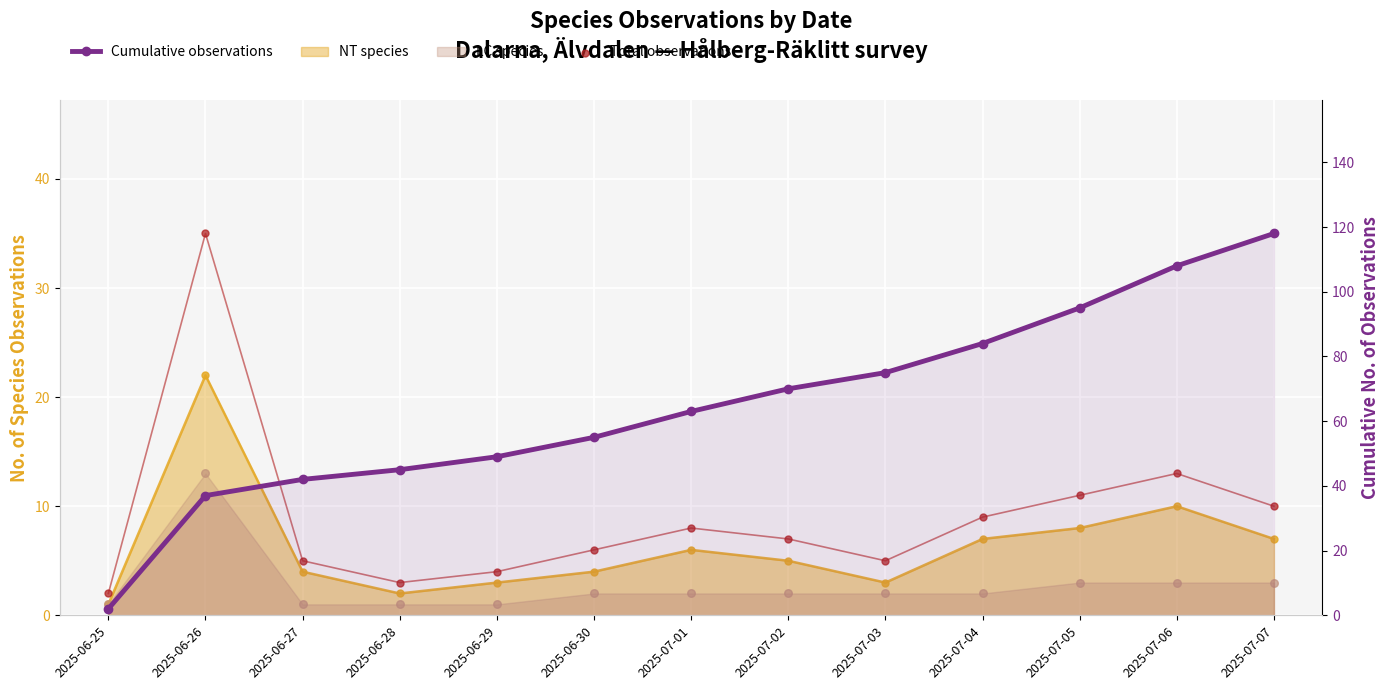

What is the total value across all series at 2025-07-05?

106